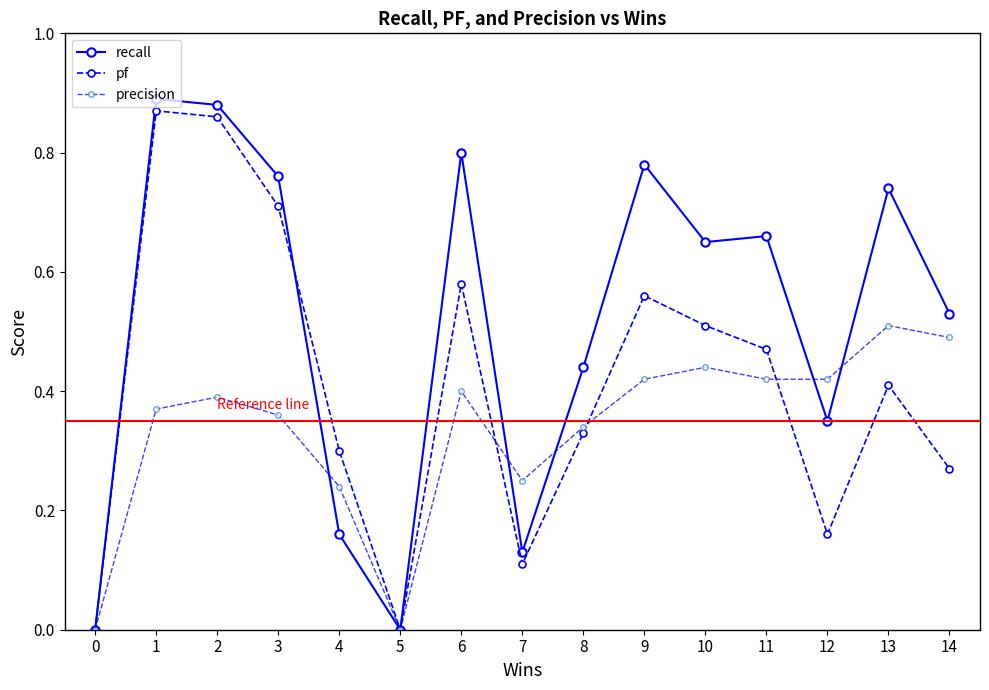

What is the difference between the precision values at 8 and 9?

0.1